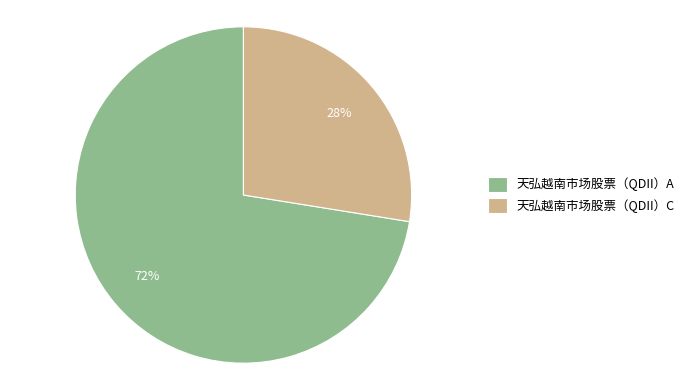

The 天弘越南市场股票（QDII）C slice represents 14% of the pie. True or false?

False